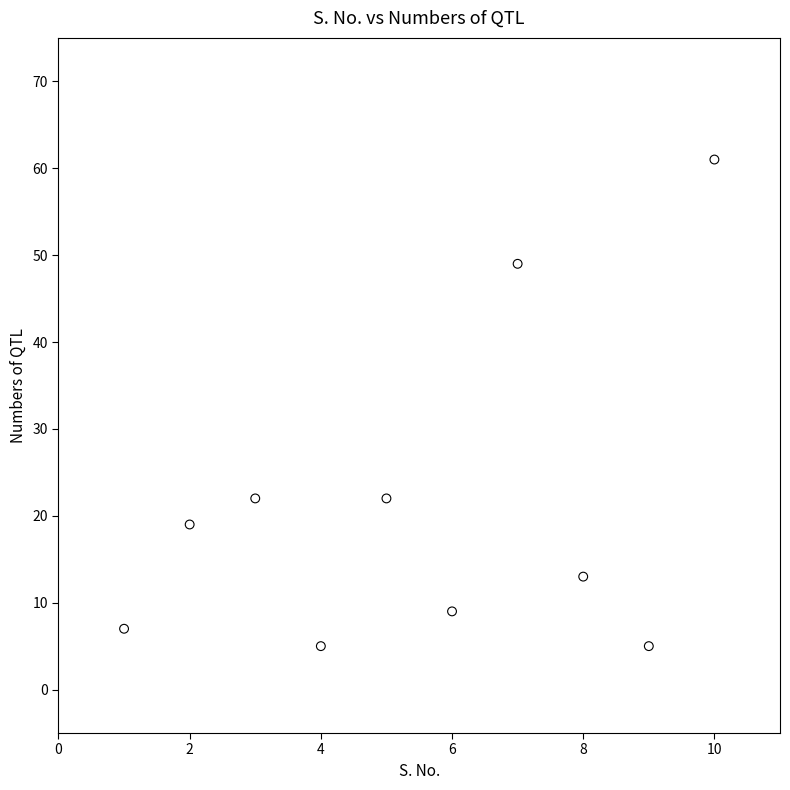

What is the range of X values (max minus min)?

9